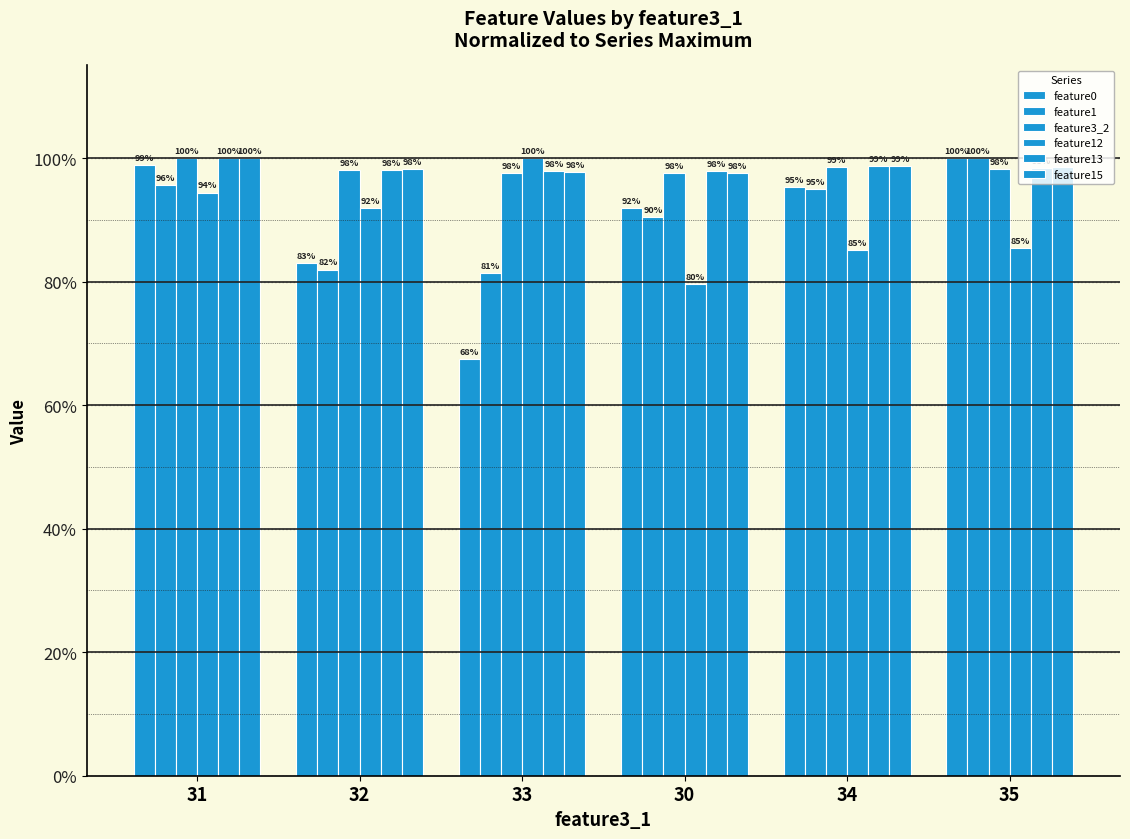

What is the approximate value of feature12 at 34?

85.2